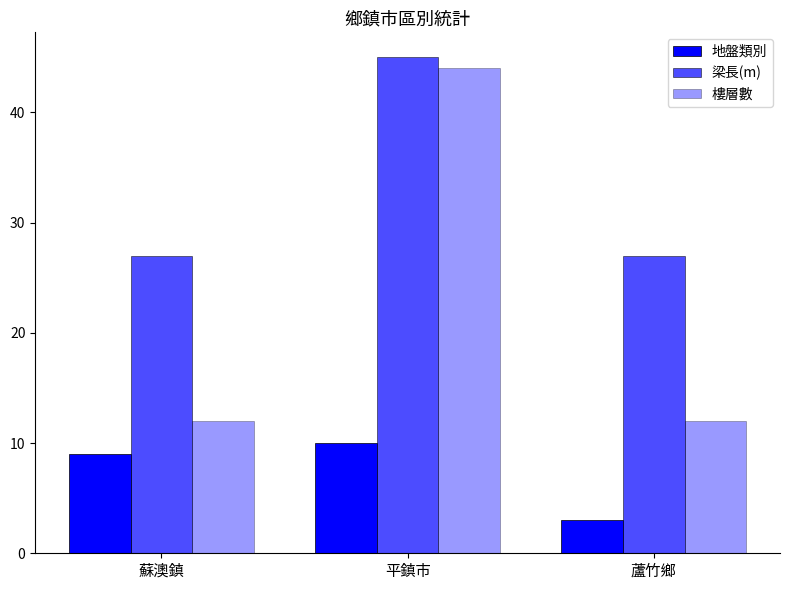

How many 樓層數 values are between 12 and 44?

3